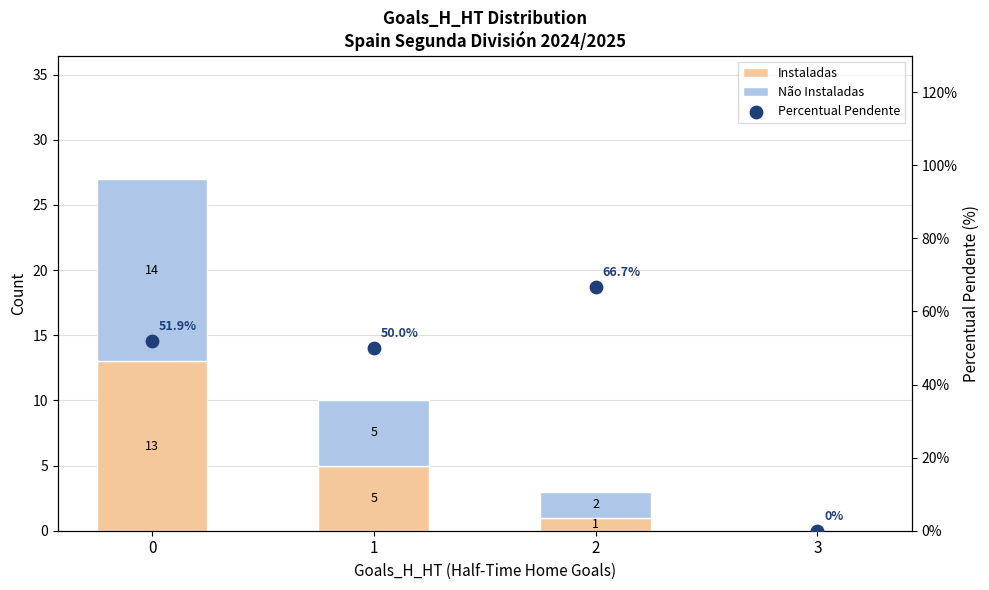

Which series reaches the maximum Y coordinate?

Percentual Pendente